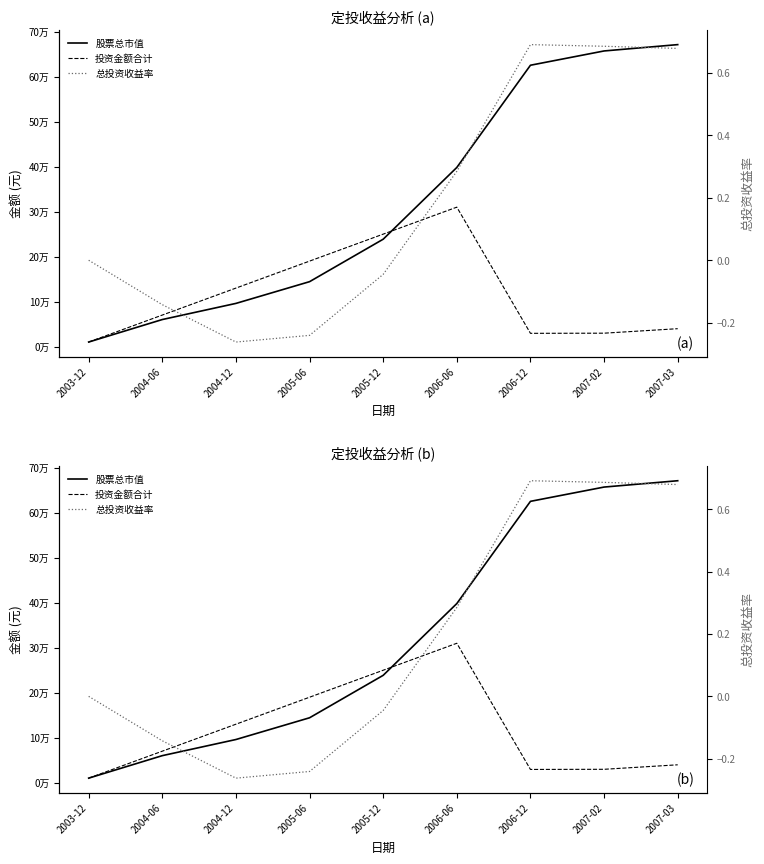

At which label does 总投资收益率 reach its minimum?

2004-12